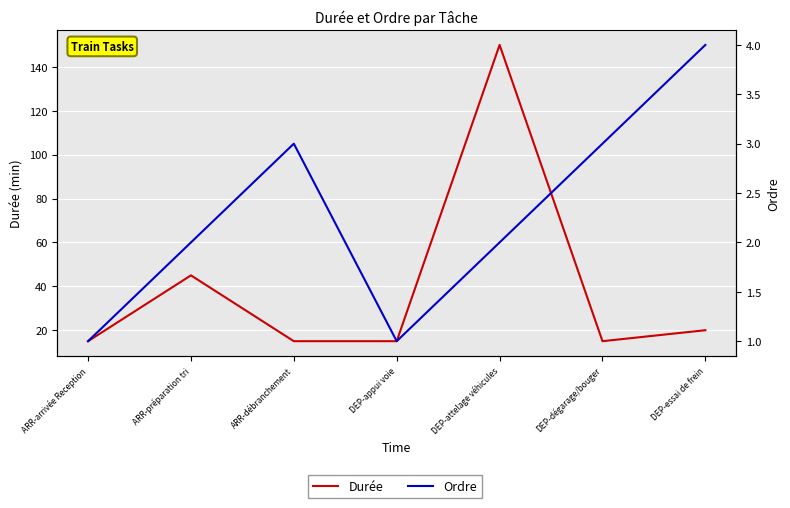

Which category has the highest value in the Ordre series?

DEP-essai de frein